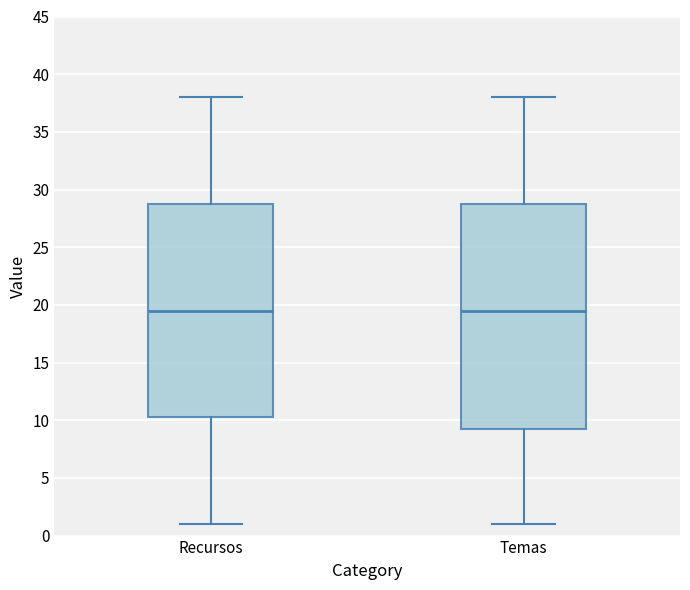

Reading left to right, read every box against the y-axis: the position of its median line, the range the box covers, and the ends of its whiskers. The values are not printed on the chart, so give them approximately, as read against the axis.

Recursos: median 19.5, box 10.5 to 29.0, whiskers 1.0 to 38.0
Temas: median 19.5, box 9.5 to 29.0, whiskers 1.0 to 38.0